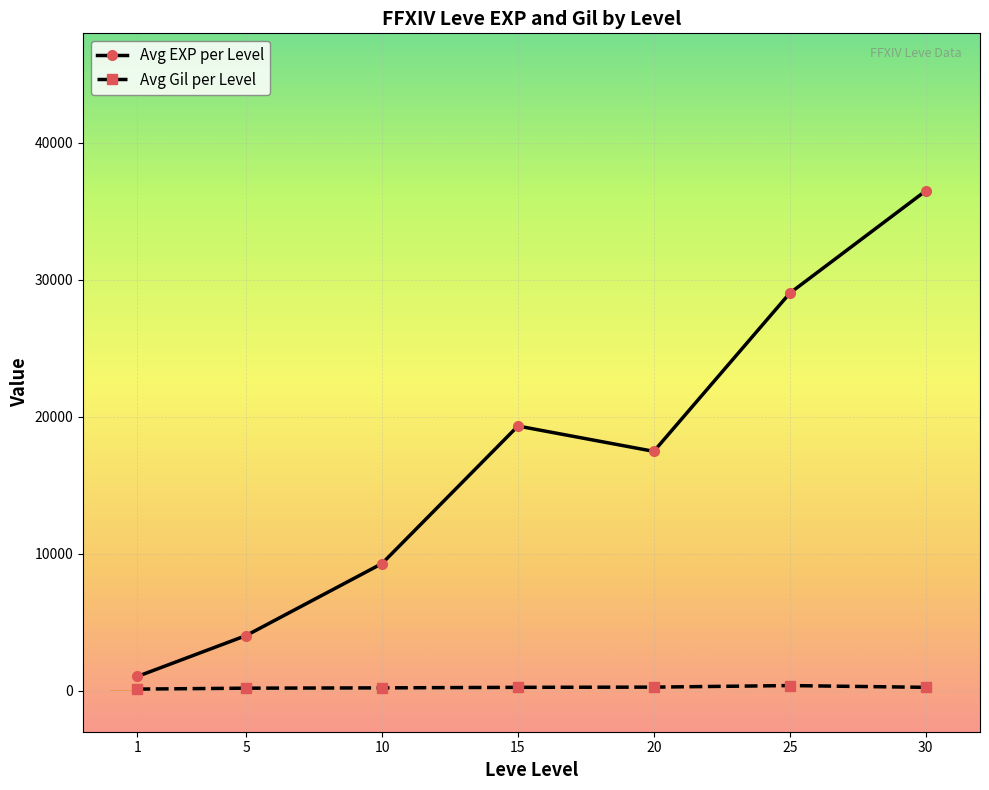

Between 10 and 25, which series saw the biggest shift?

Avg EXP per Level